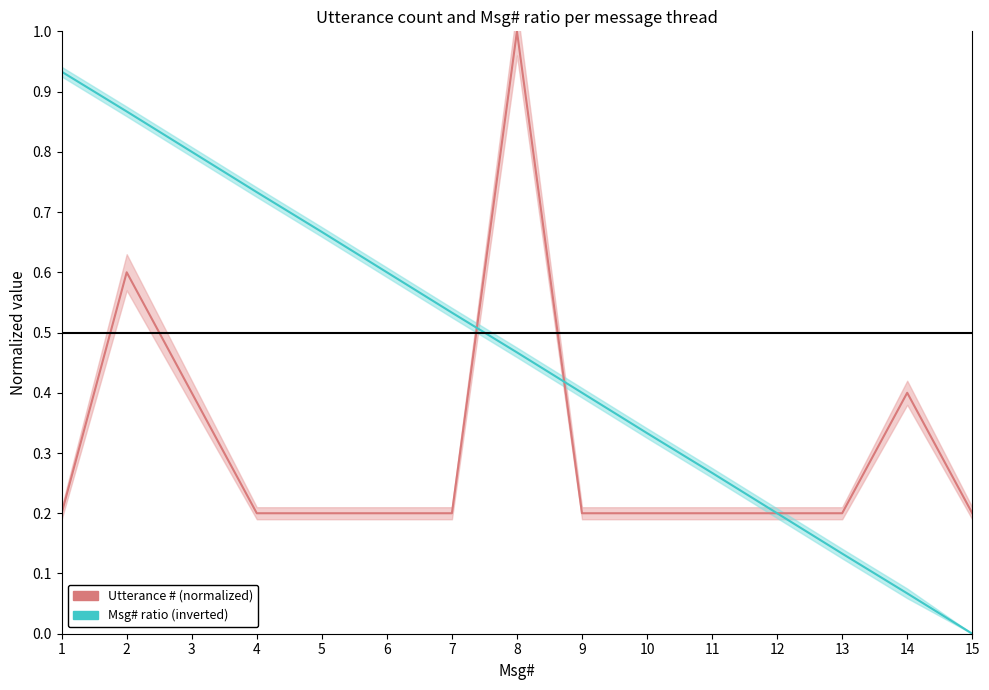

Reading left to right, list all the values displayed in this chart.

Utterance # (normalized): 0.2	0.6	0.4	0.2	0.2	0.2	0.2	1.0	0.2	0.2	0.2	0.2	0.2	0.4	0.2
Msg# ratio (inverted): 0.9	0.9	0.8	0.7	0.7	0.6	0.5	0.5	0.4	0.3	0.3	0.2	0.1	0.1	0.0